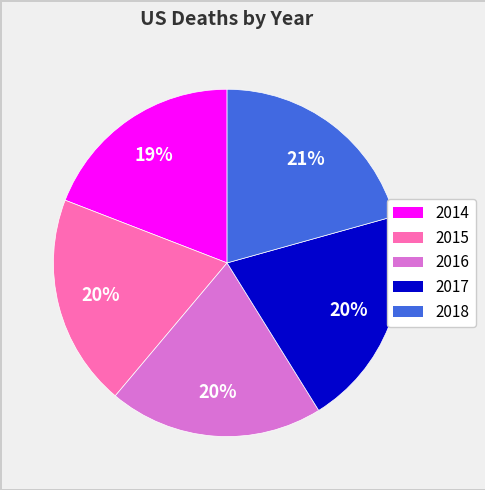

Approximately how many times larger is the value at 2016 compared to 2018?

1.0